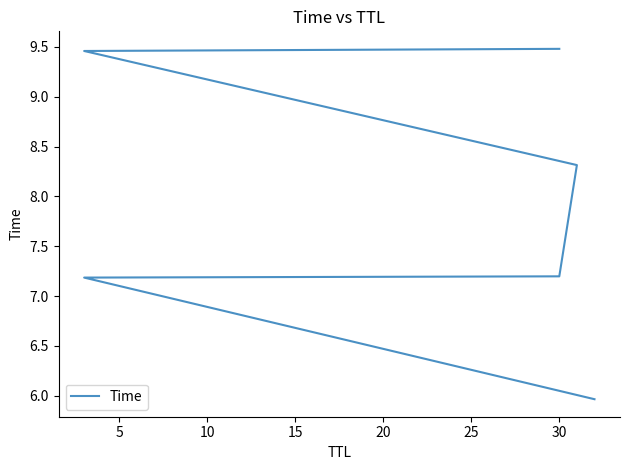

Reading left to right, list all the values displayed in this chart.

6.0	7.2	7.2	8.3	9.5	9.5